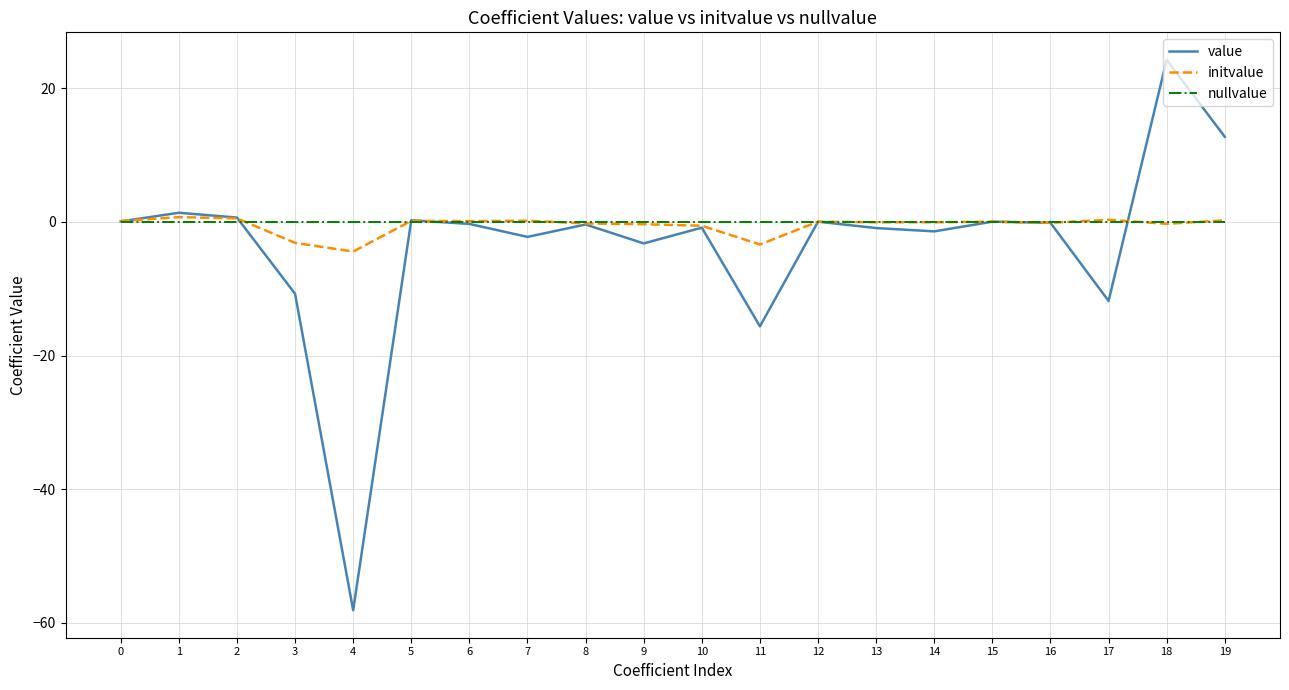

At which category is the sum across all series the highest?

18